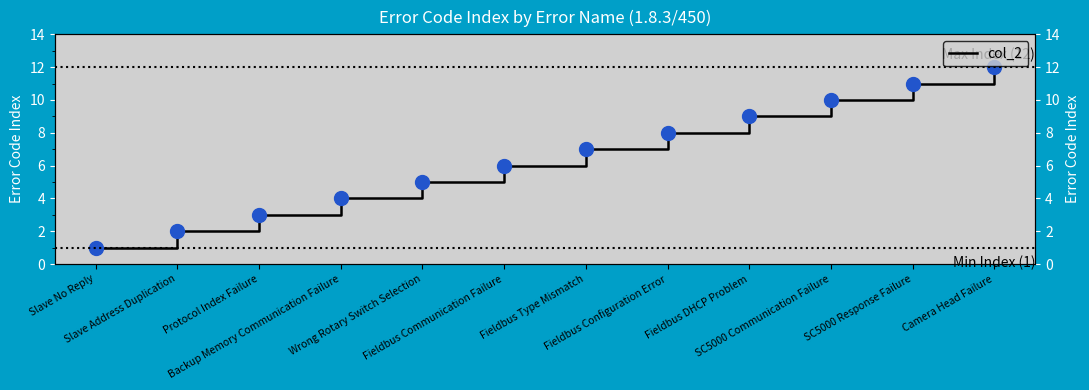

Approximately how many times larger is the value at Slave Address Duplication compared to Slave No Reply?

2.0